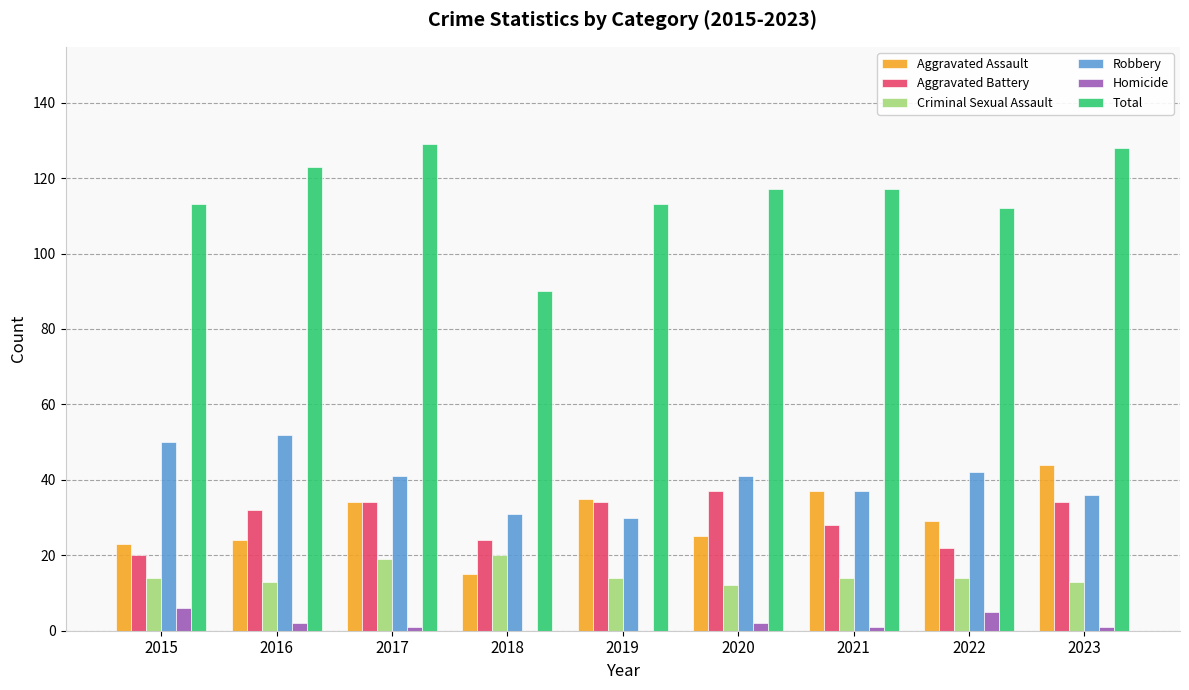

Count the number of data series in this chart.

6